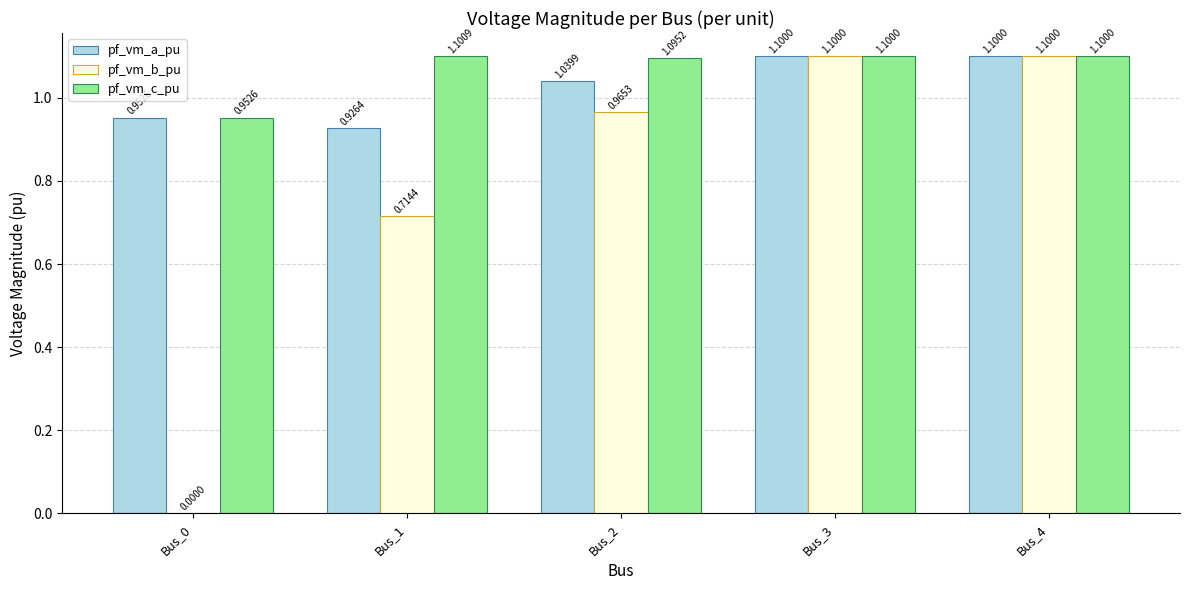

Between Bus_0 and Bus_4, which series saw the biggest shift?

pf_vm_b_pu